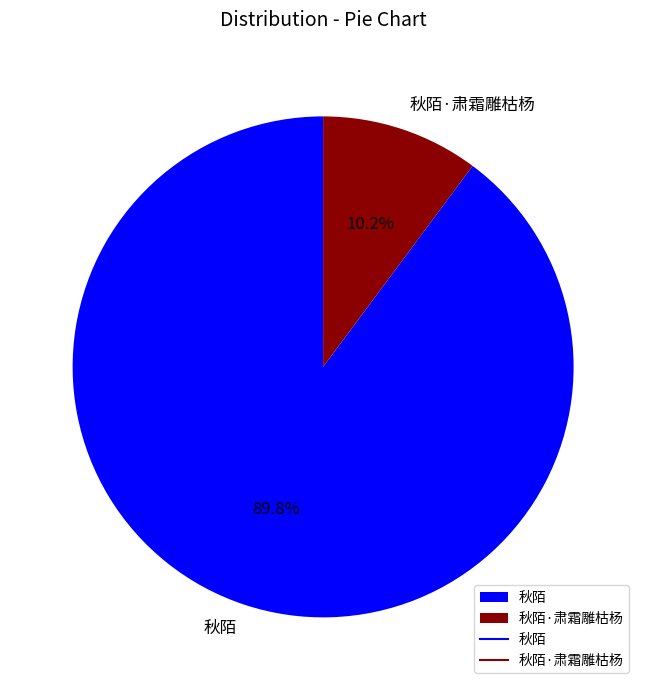

To the nearest percent, what is the average slice percentage?

50%